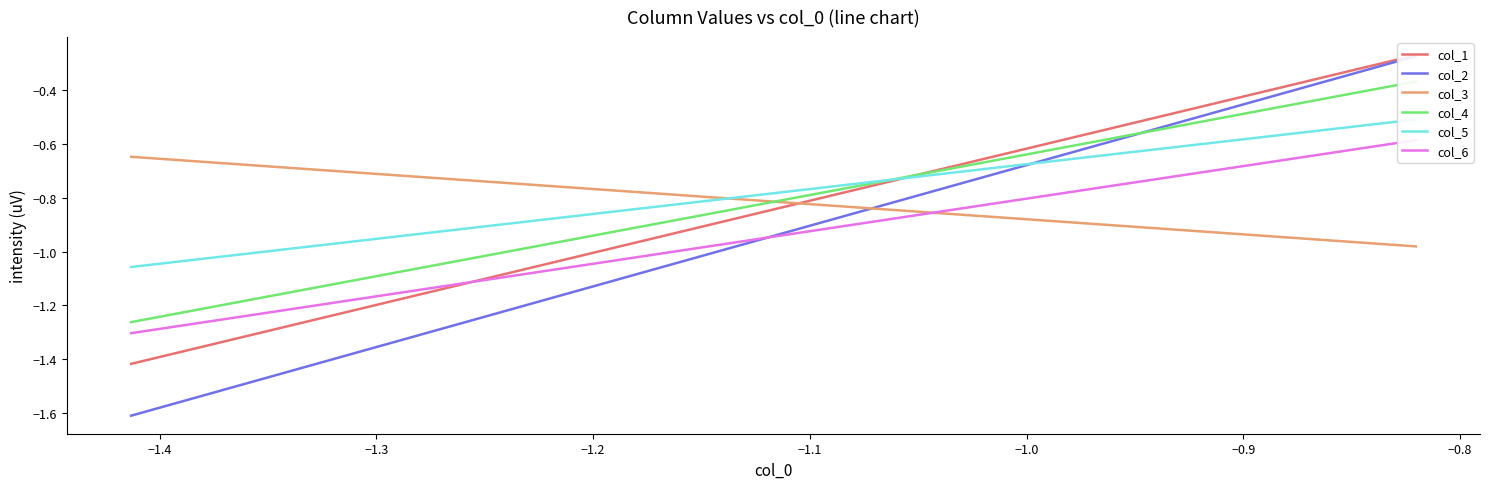

What is the maximum value for col_4?

-0.4